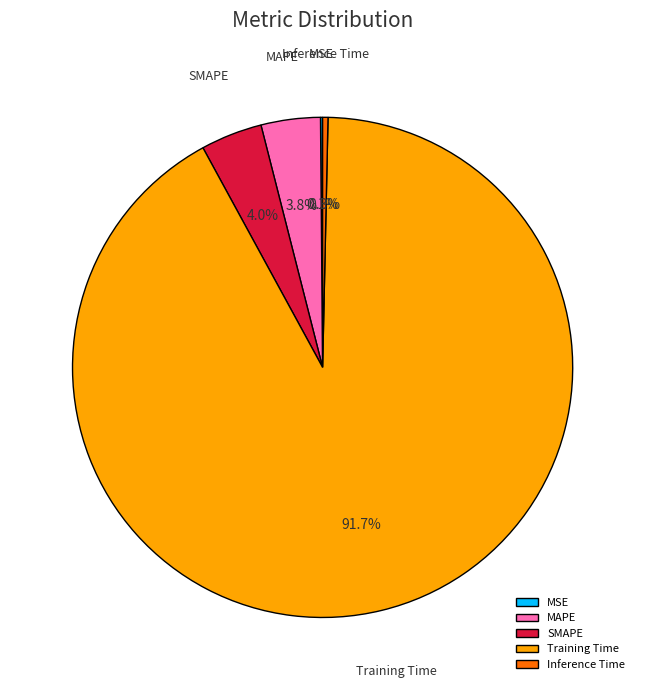

True or false: Training Time accounts for 92% of the total.

True